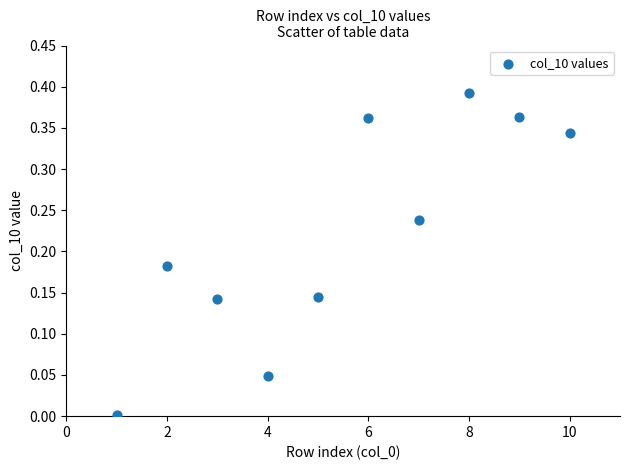

What is the range of X values (max minus min)?

9.0